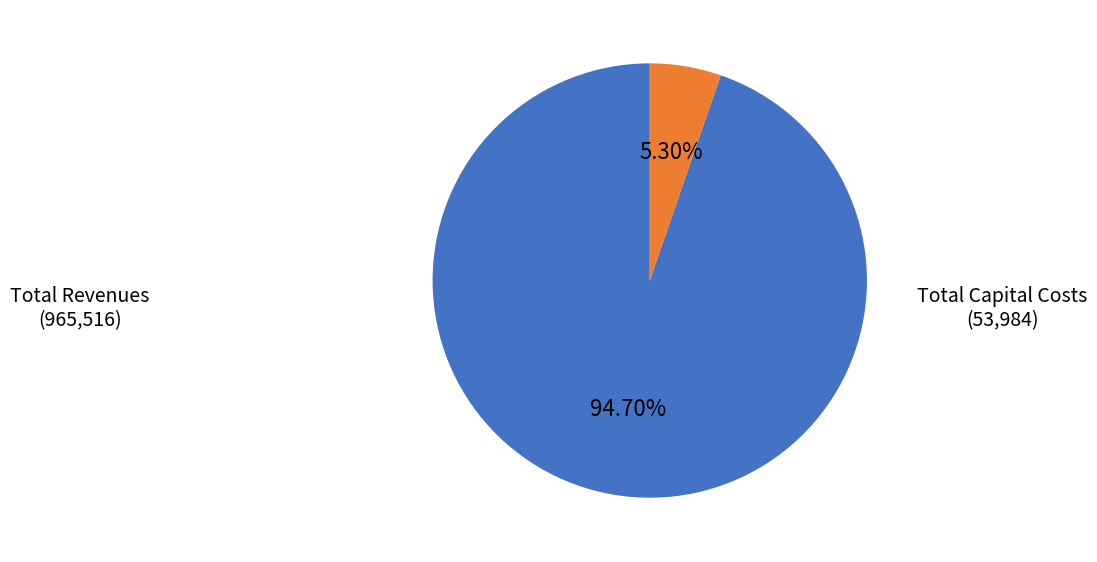

Is there a majority slice in this chart?

Yes